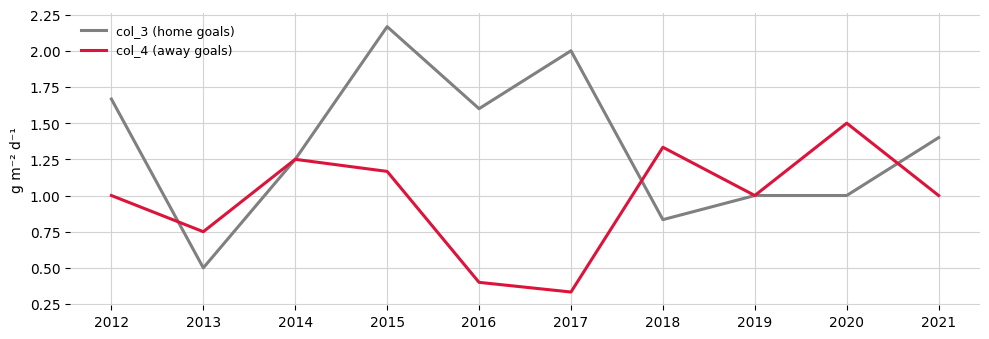

What is the approximate value of col_4 (away goals) at 2019?

1.0